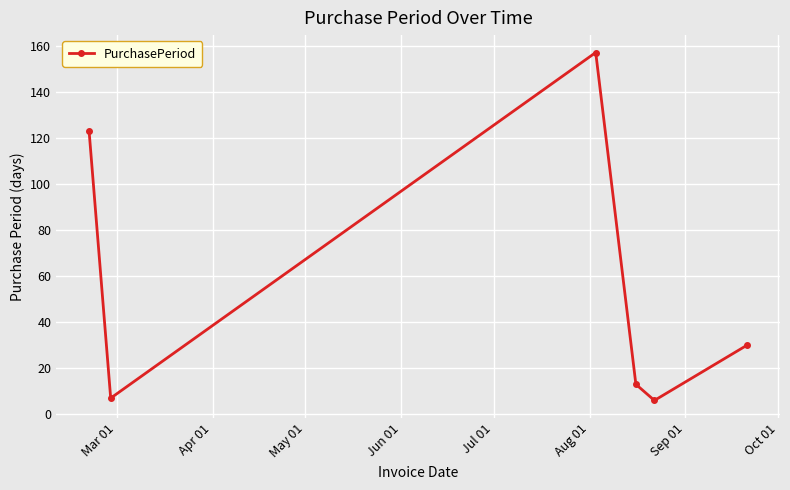

What is the average value?

56